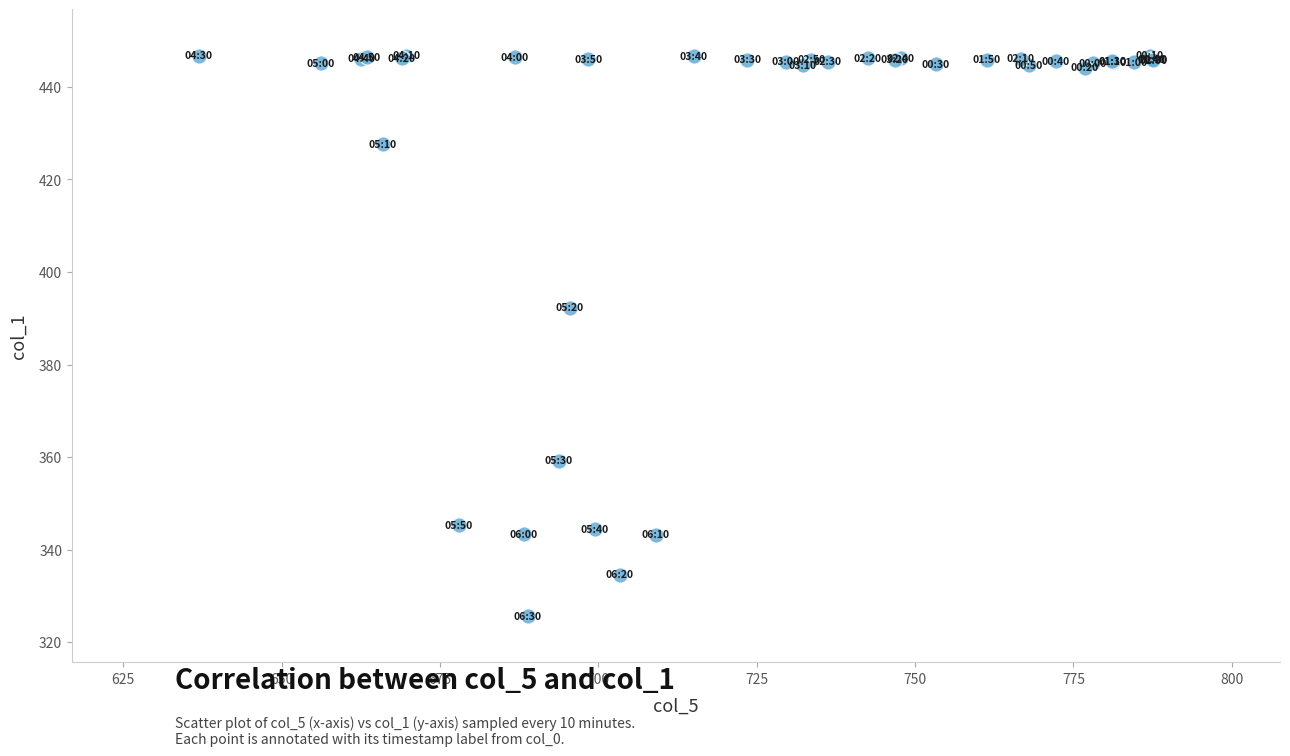

What Y value in the scatter plot is closest to 386?

392.3